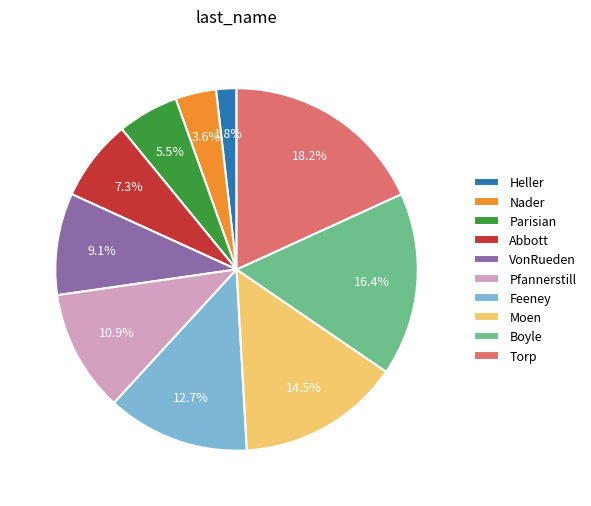

Which category has the smallest portion of the pie?

Heller